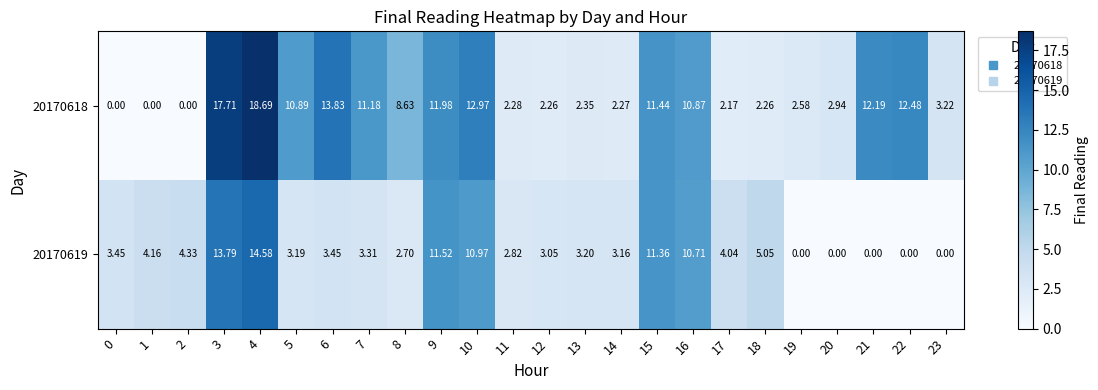

What is the maximum value shown in the chart?

18.7